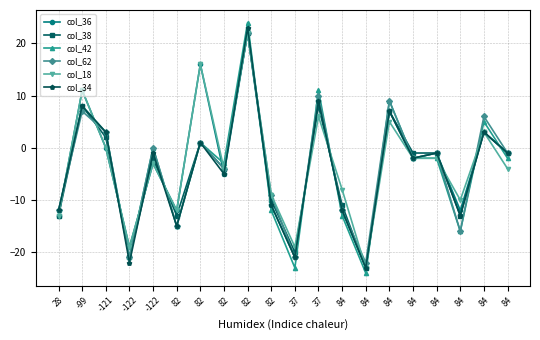

How many lines are shown in the chart?

6